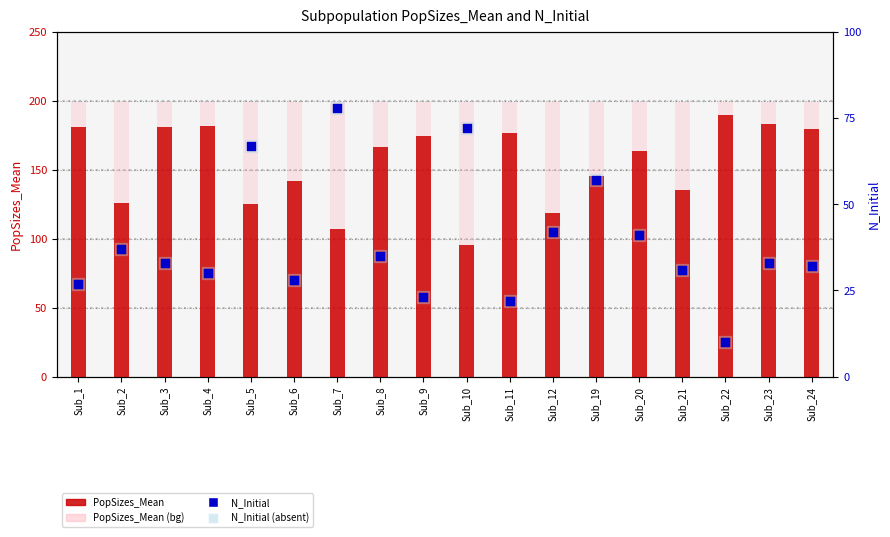

At how many categories does at least one series exceed 60?

18